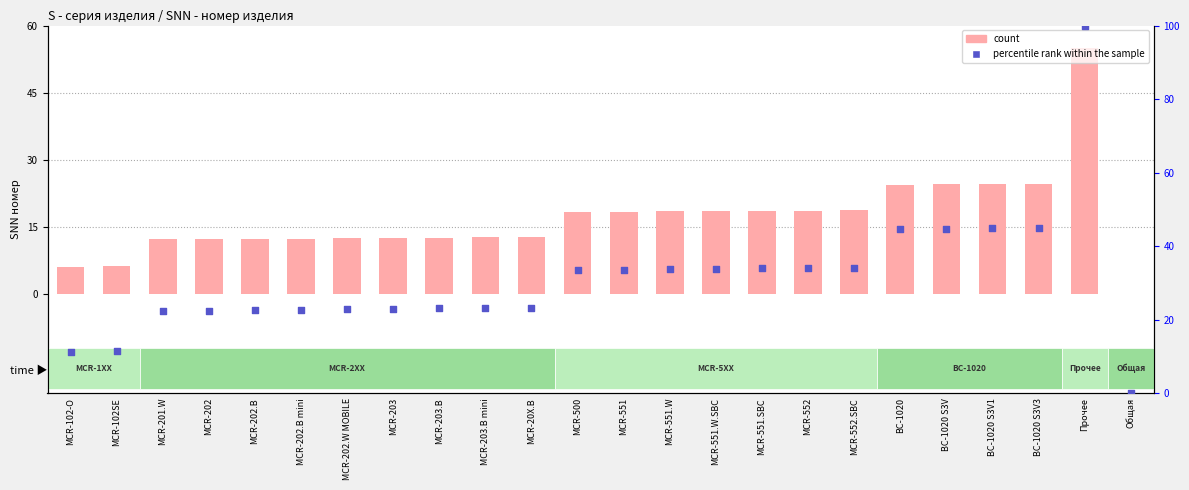

Which series has the widest spread of Y values?

percentile rank within the sample